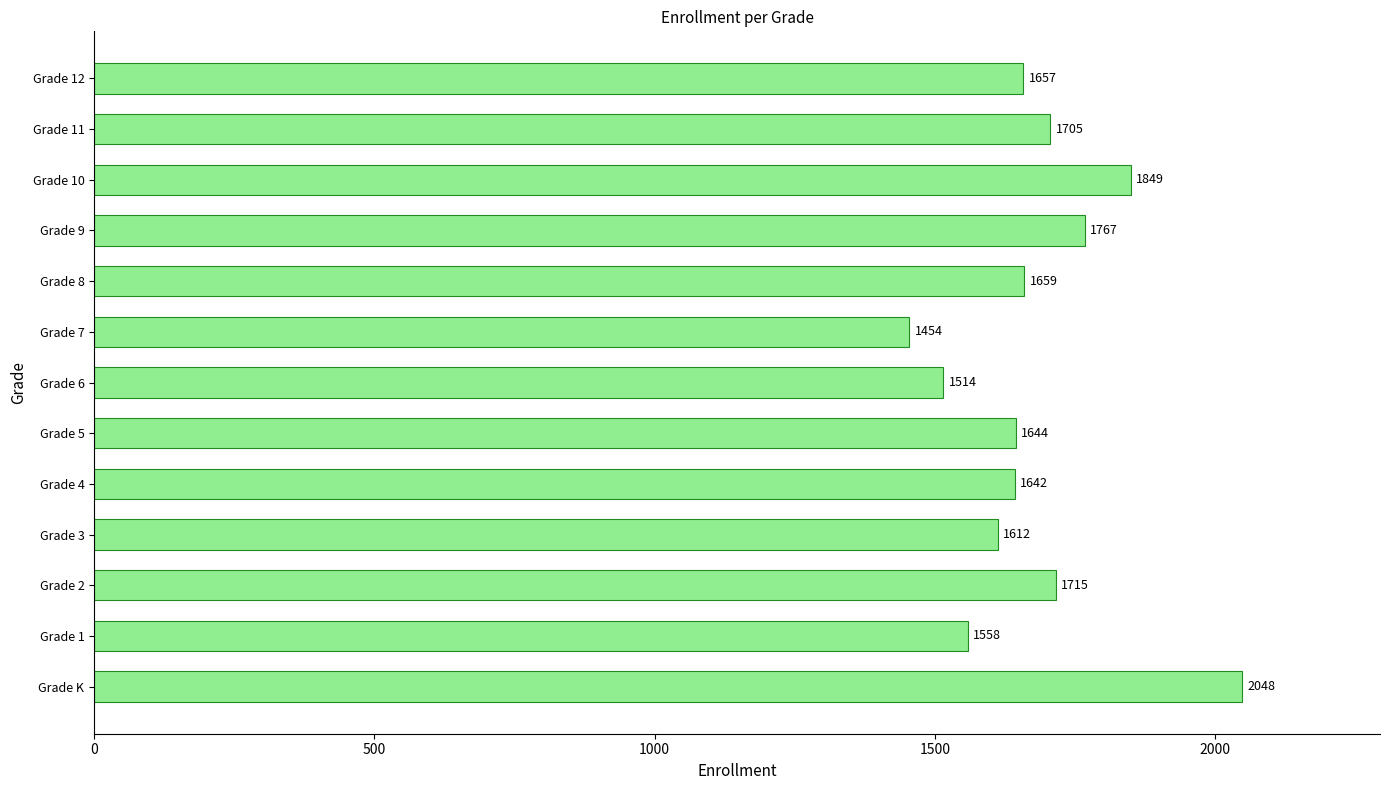

Approximately how many times larger is the value at Grade 4 compared to Grade 12?

1.0